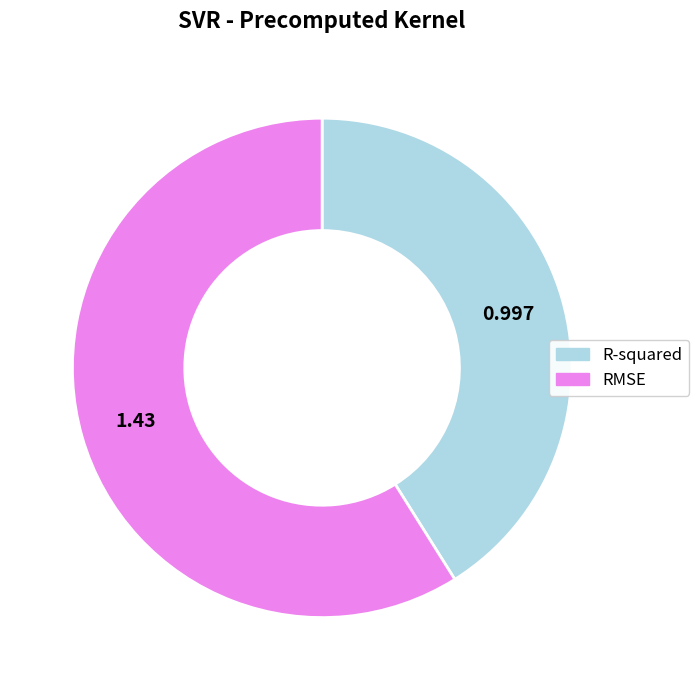

Is it true that RMSE is 51% of the pie?

False